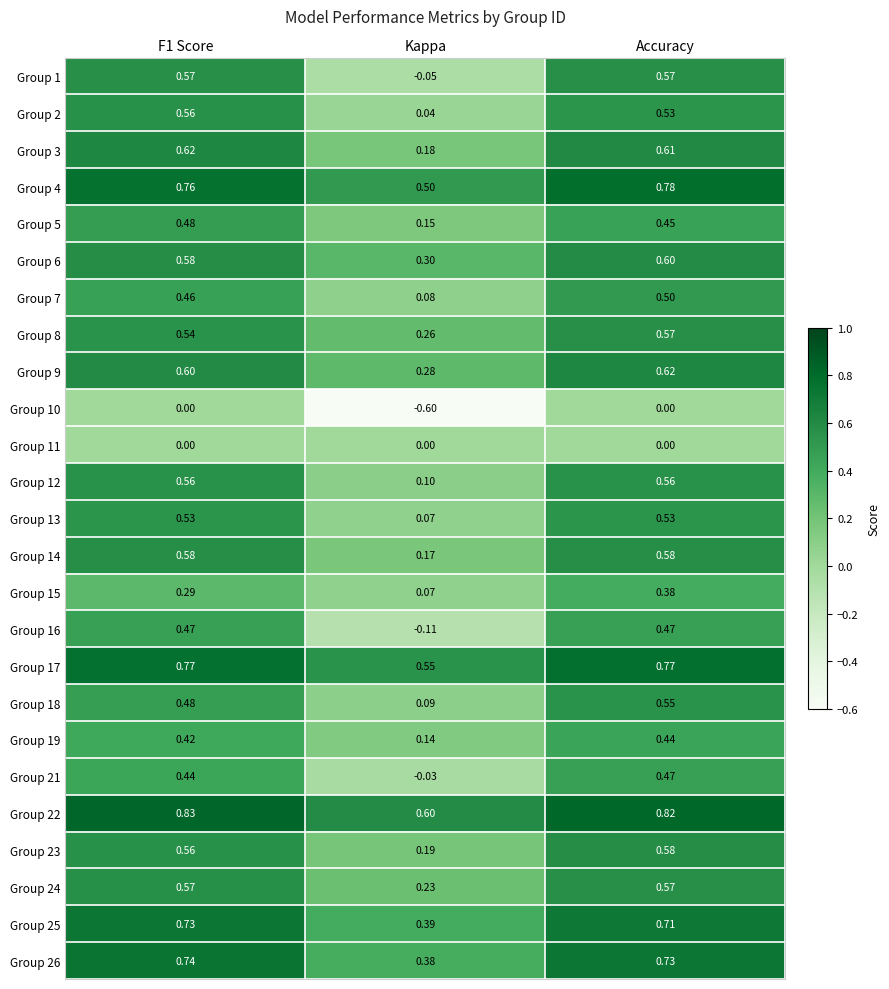

Is the value of Group 7 at F1 Score greater than the value of Group 17 at F1 Score?

No